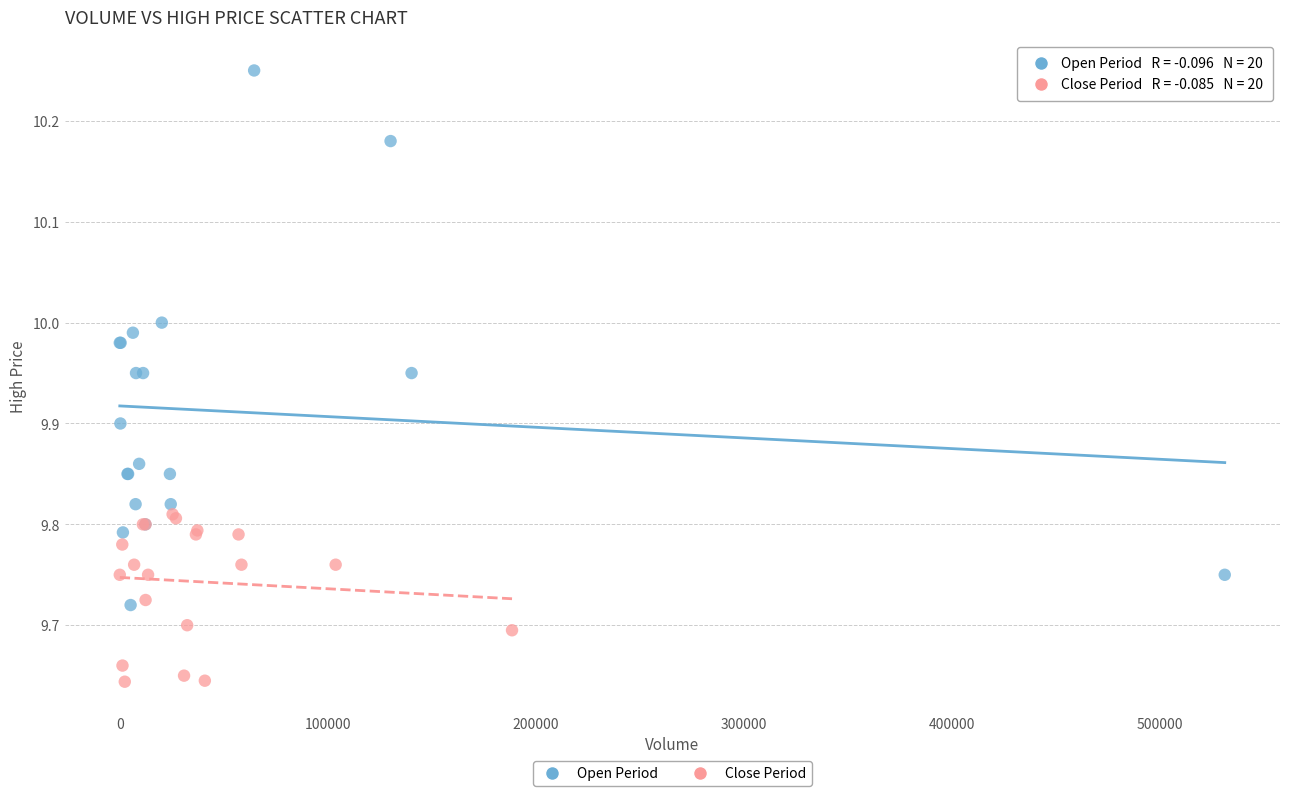

Which series has the largest Y range (max minus min)?

Open Period